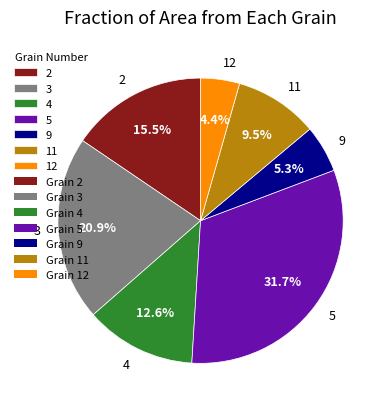

The 3 slice represents 21% of the pie. True or false?

True